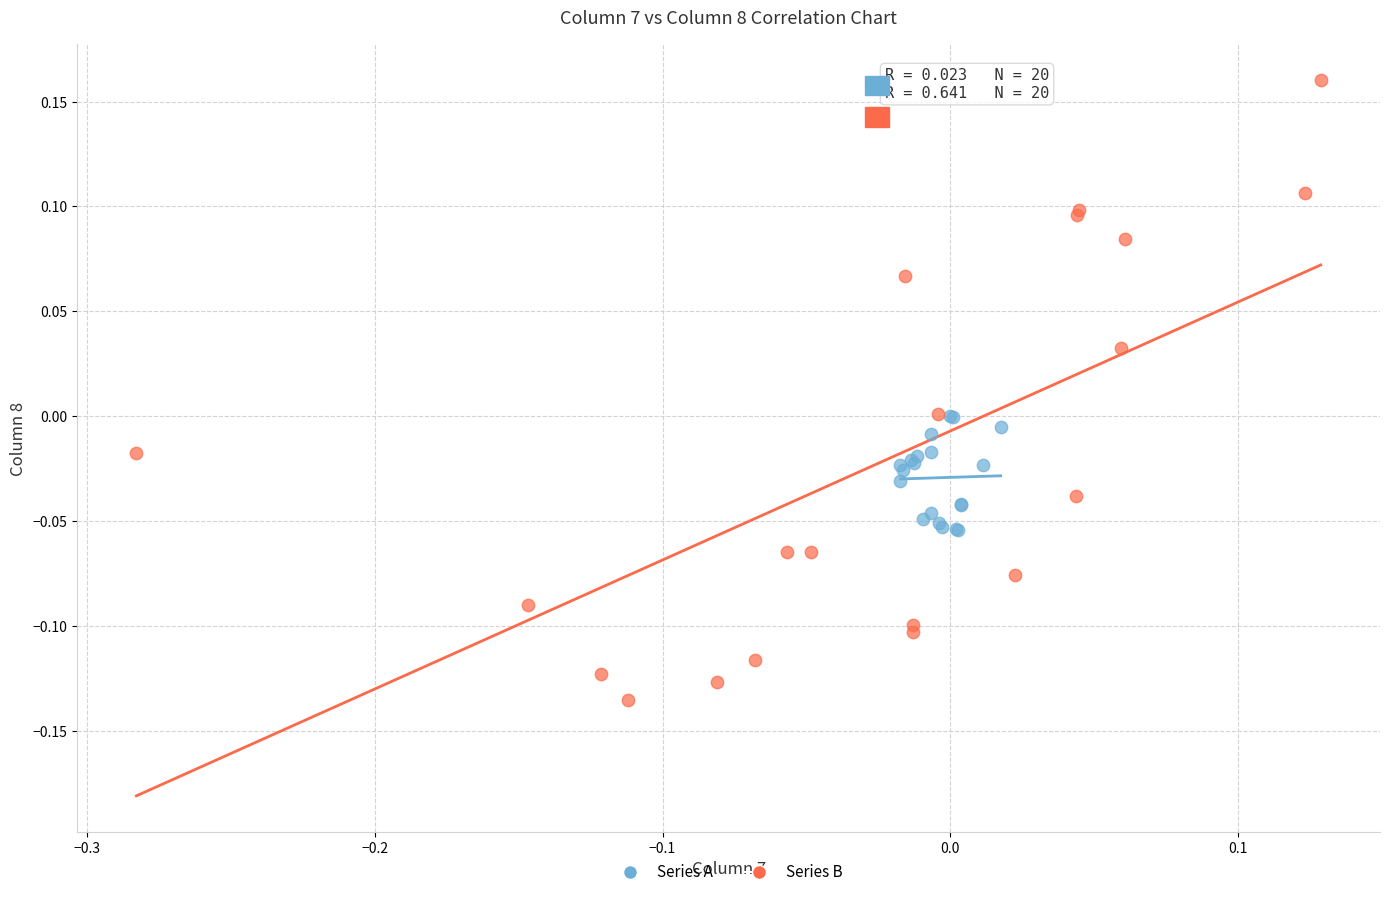

Which series reaches the maximum Y coordinate?

Series B